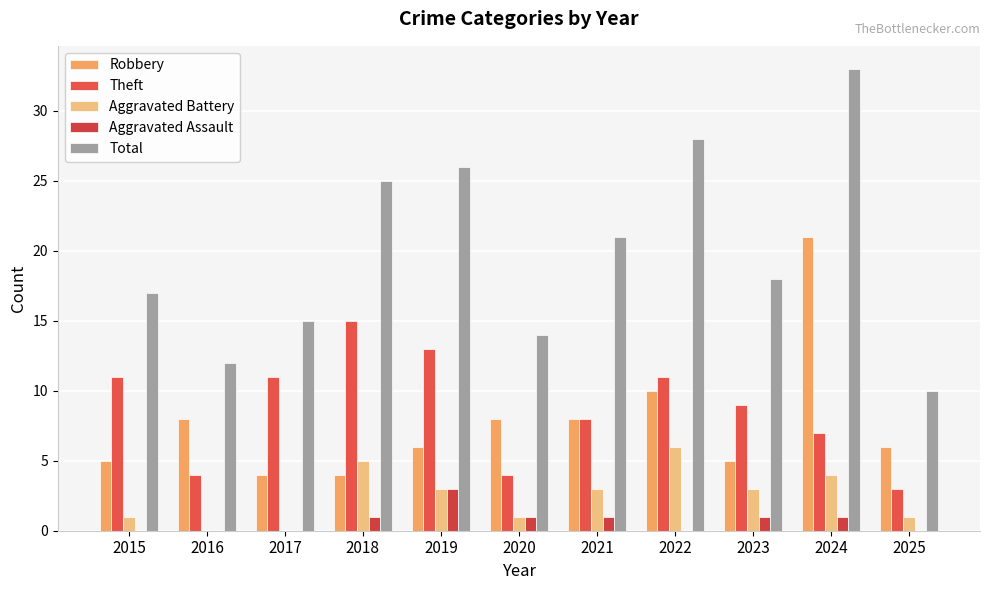

What is the greatest value displayed?

33